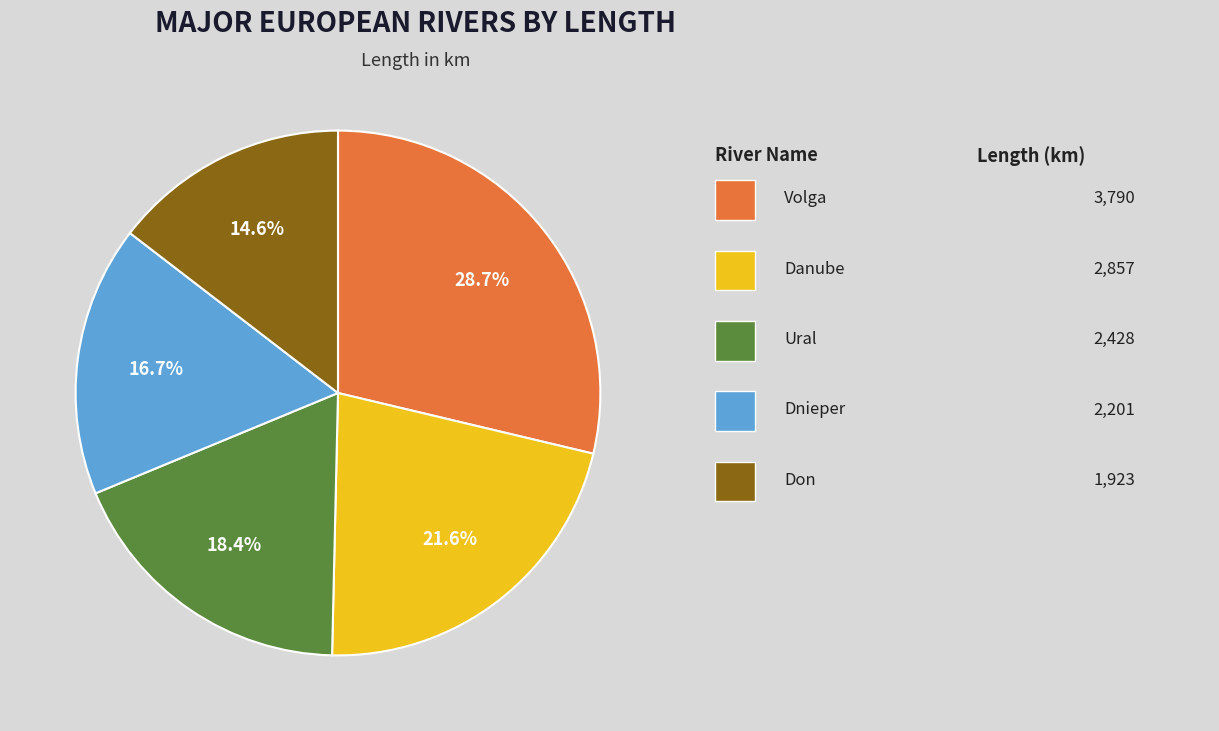

Is there any slice that represents more than half of the pie?

No